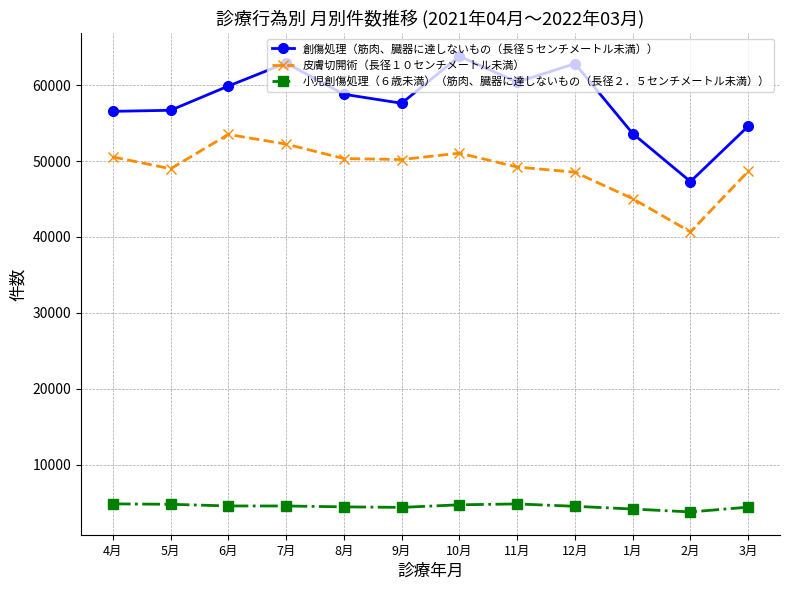

What is the difference between the 小児創傷処理（６歳未満）（筋肉、臓器に達しないもの（長径２．５センチメートル未満）） values at 3月 and 6月?

158